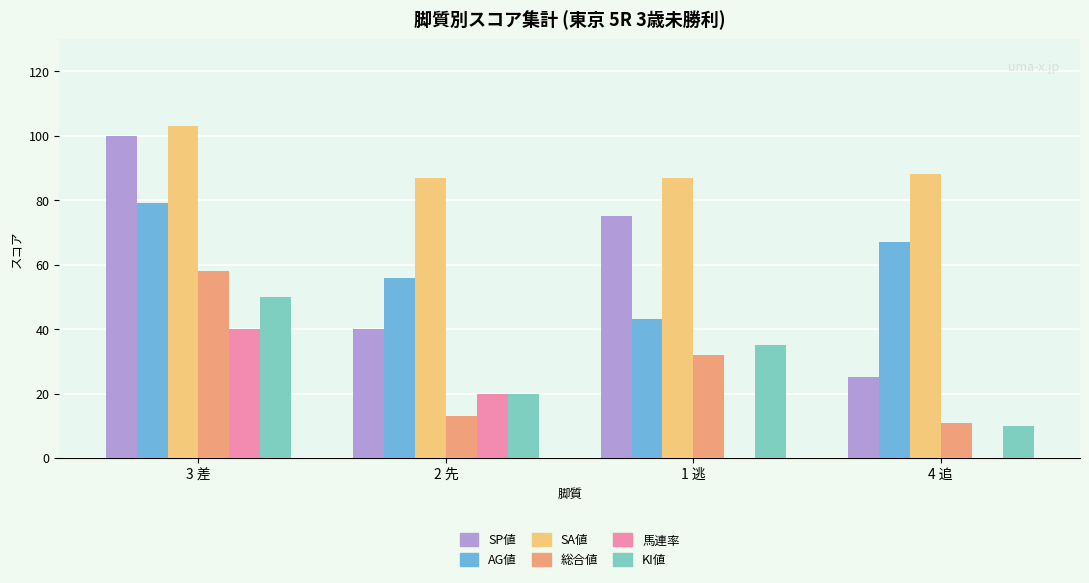

The SA値 series shows 87 at 2 先. True or false?

True